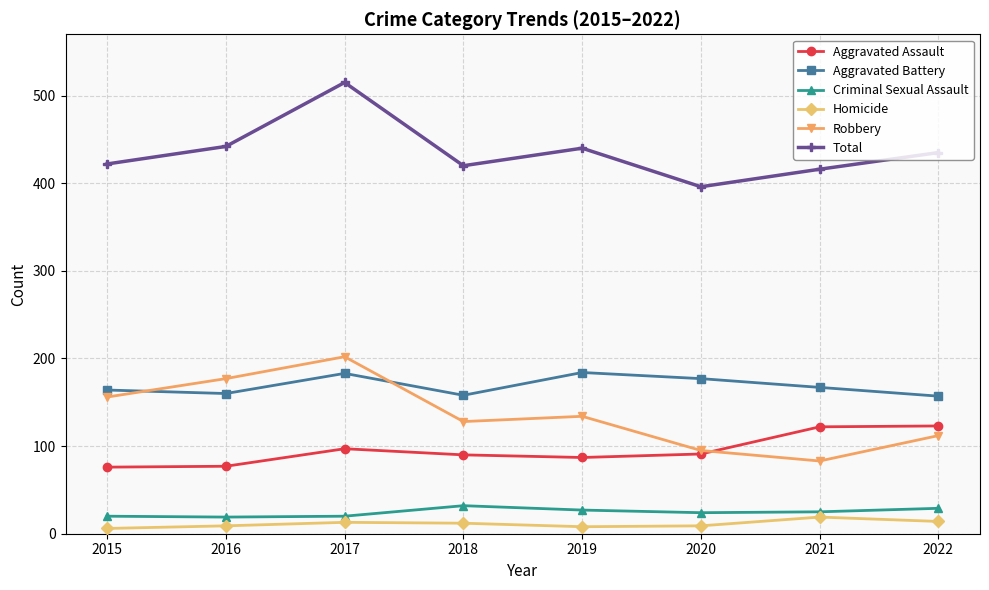

True or false: Aggravated Battery has more than 1 interior local peaks.

True